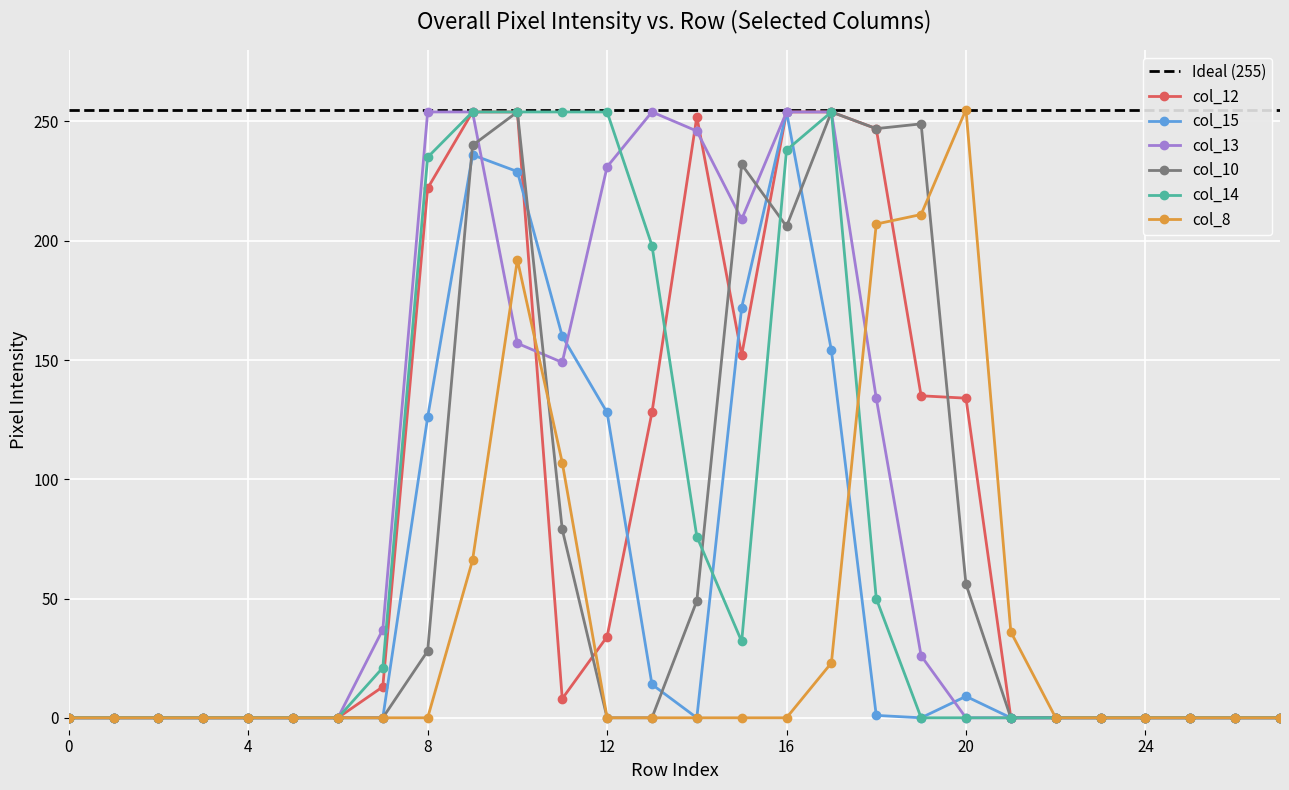

Reading left to right, transcribe all the data shown in this chart.

col_12: 0	0	0	0	0	0	0	13	222	254	254	8	34	128	252	152	254	254	247	135	134	0	0	0	0	0	0	0
col_15: 0	0	0	0	0	0	0	0	126	236	229	160	128	14	0	172	254	154	1	0	9	0	0	0	0	0	0	0
col_13: 0	0	0	0	0	0	0	37	254	254	157	149	231	254	246	209	254	254	134	26	0	0	0	0	0	0	0	0
col_10: 0	0	0	0	0	0	0	0	28	240	254	79	0	0	49	232	206	254	247	249	56	0	0	0	0	0	0	0
col_14: 0	0	0	0	0	0	0	21	235	254	254	254	254	198	76	32	238	254	50	0	0	0	0	0	0	0	0	0
col_8: 0	0	0	0	0	0	0	0	0	66	192	107	0	0	0	0	0	23	207	211	255	36	0	0	0	0	0	0